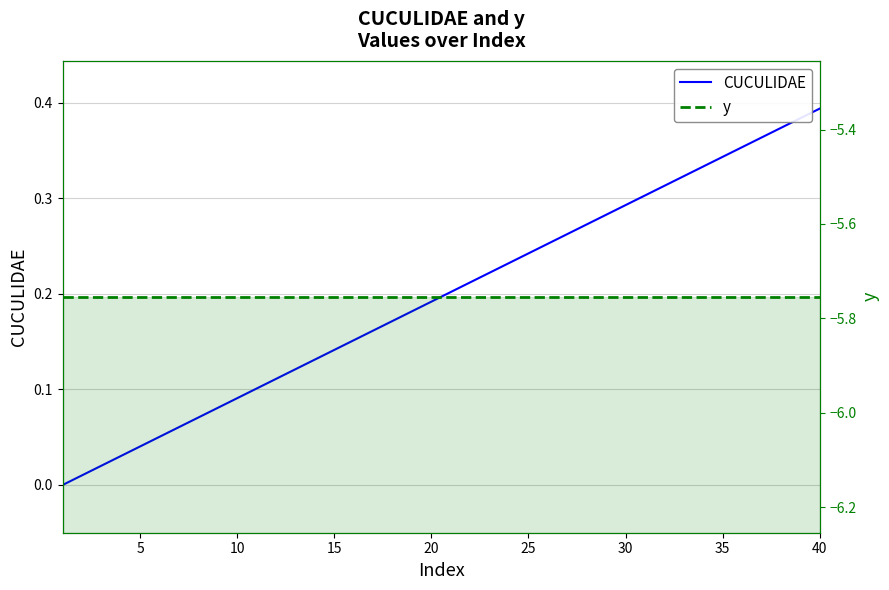

True or false: CUCULIDAE and y cross at least once.

False